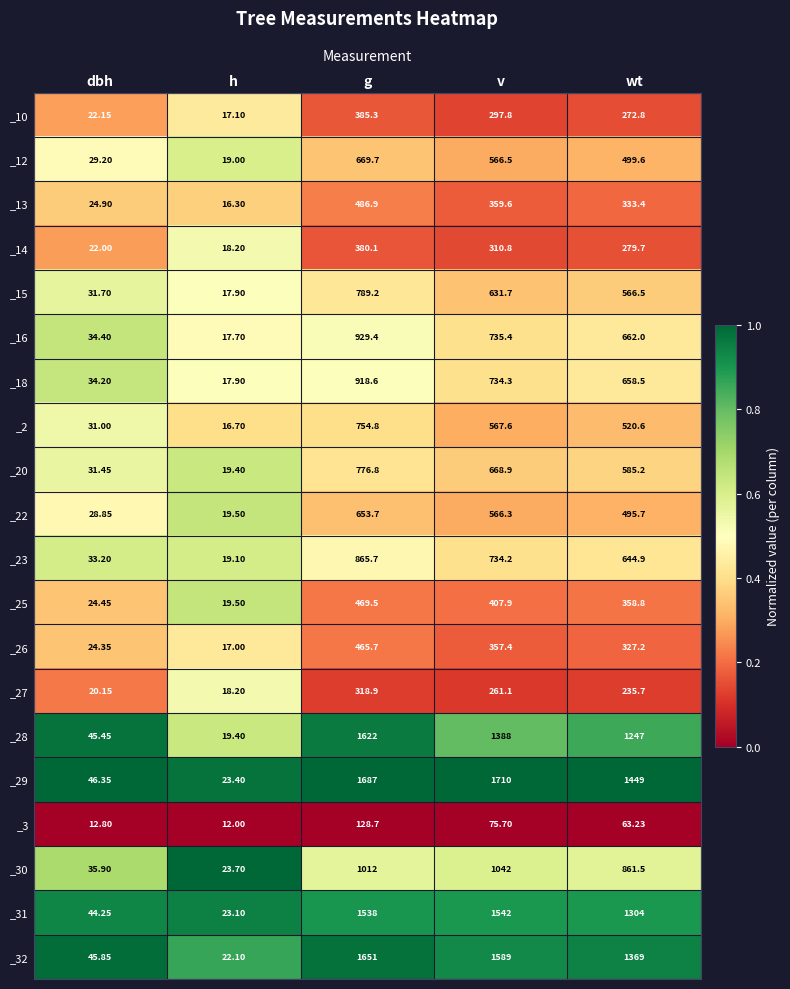

Which label corresponds to the smallest value in the chart?

h